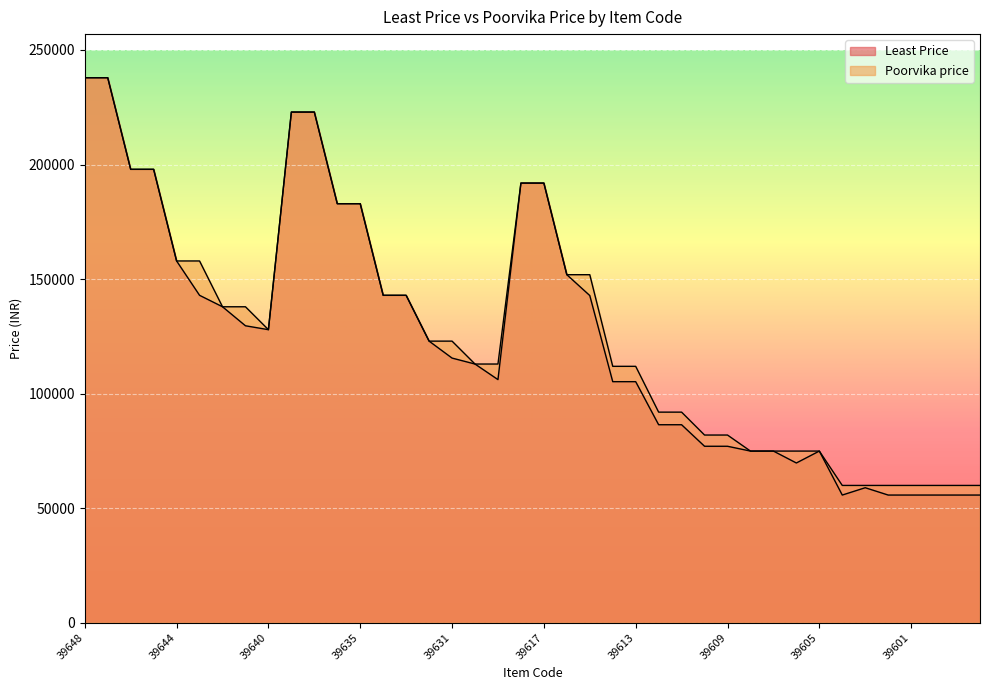

Which has a higher value, 39633 or 39636?

39636